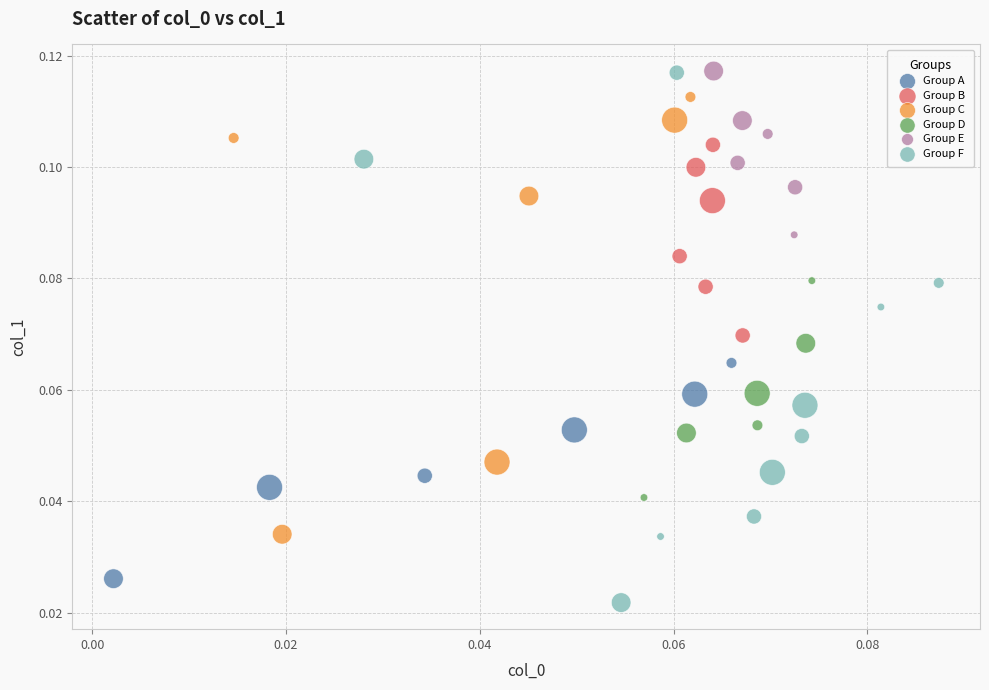

Which series has the widest spread of Y values?

Group F